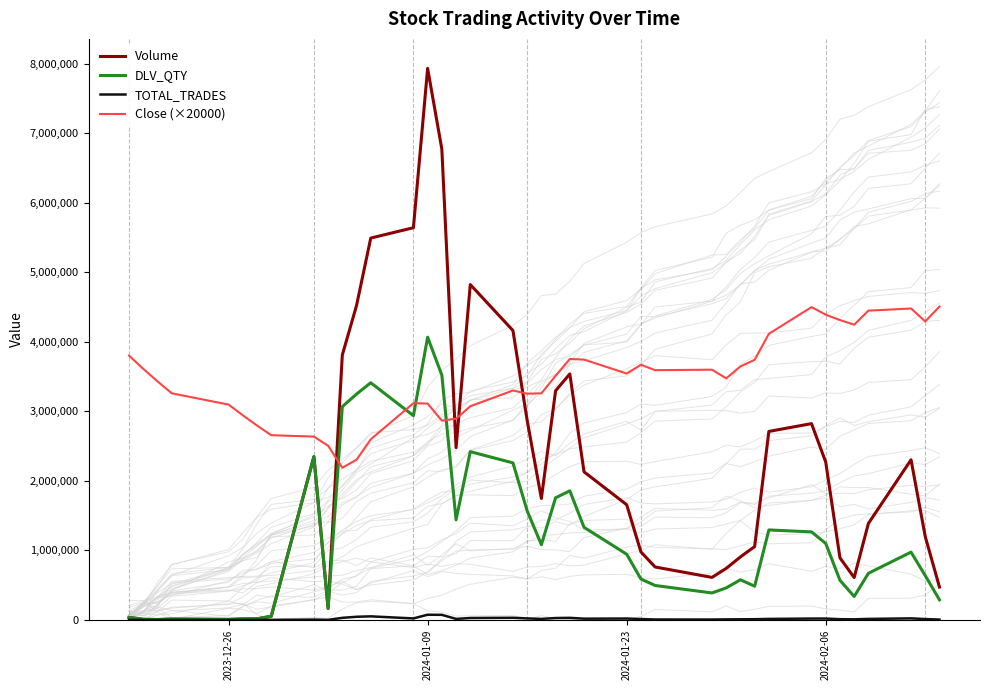

How many interior local valleys does the DLV_QTY series have?

9